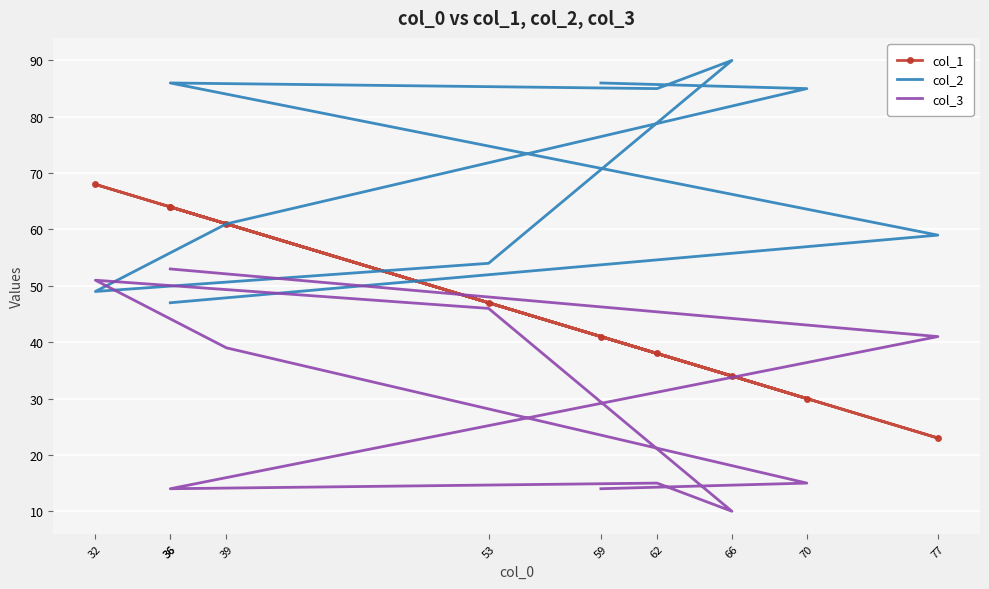

True or false: col_1 and col_3 intersect in this chart.

True